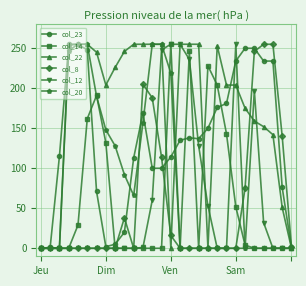

What is the difference between the maximum and minimum values in the col_20 series?

255